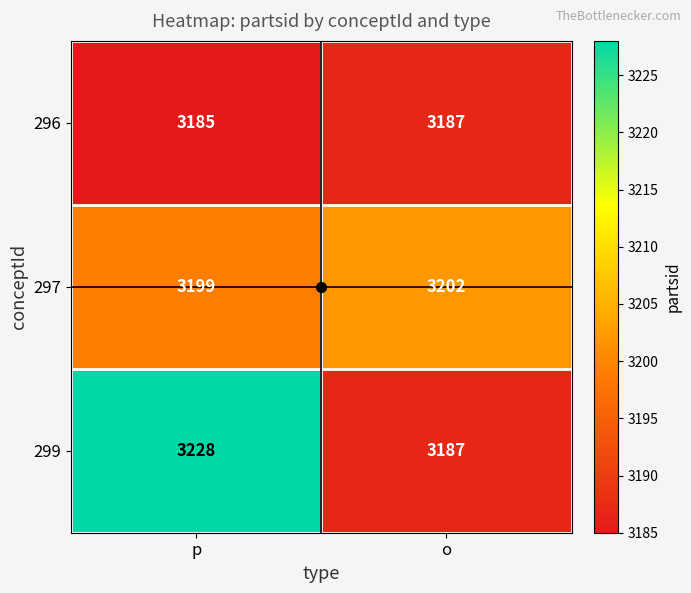

What is the difference between the 299 values at p and o?

41